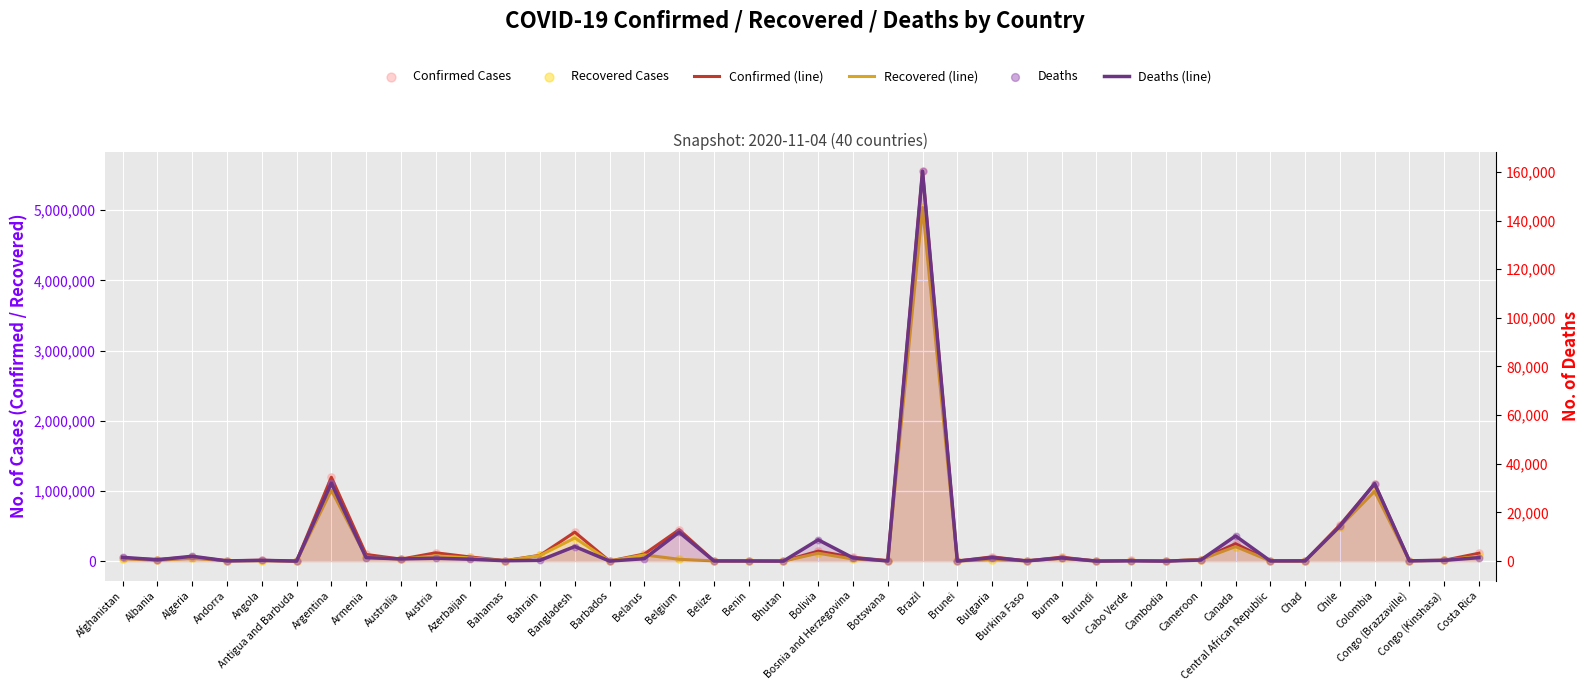

Is the value of Recovered (line) at Bangladesh greater than the value of Confirmed (line) at Algeria?

Yes